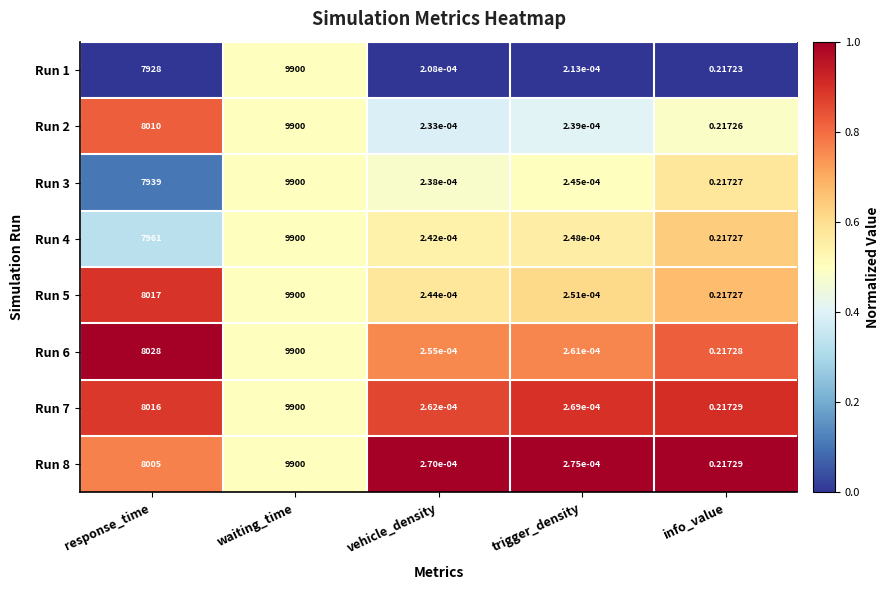

At which category is the sum across all series the highest?

waiting_time